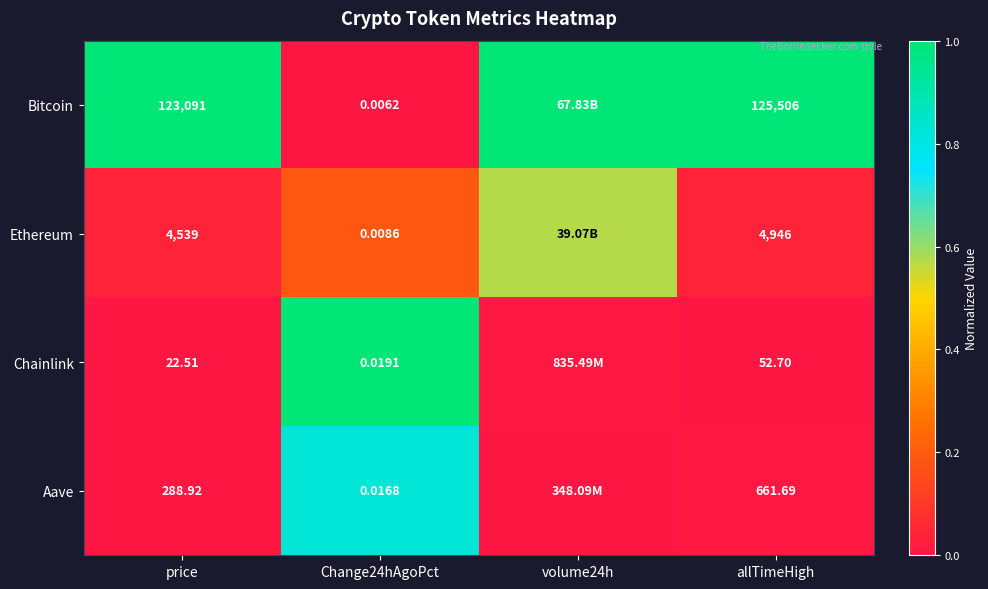

Rank the series at Change24hAgoPct from lowest to highest value.

Bitcoin, Ethereum, Aave, Chainlink